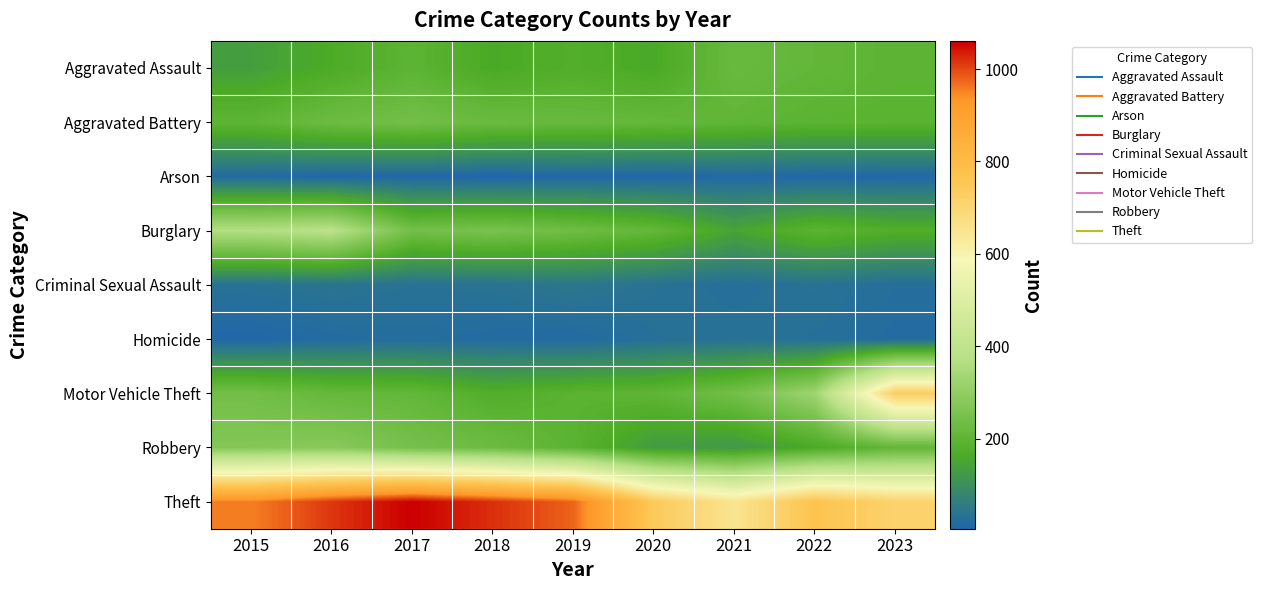

At which category does the chart reach its peak across all series?

2017